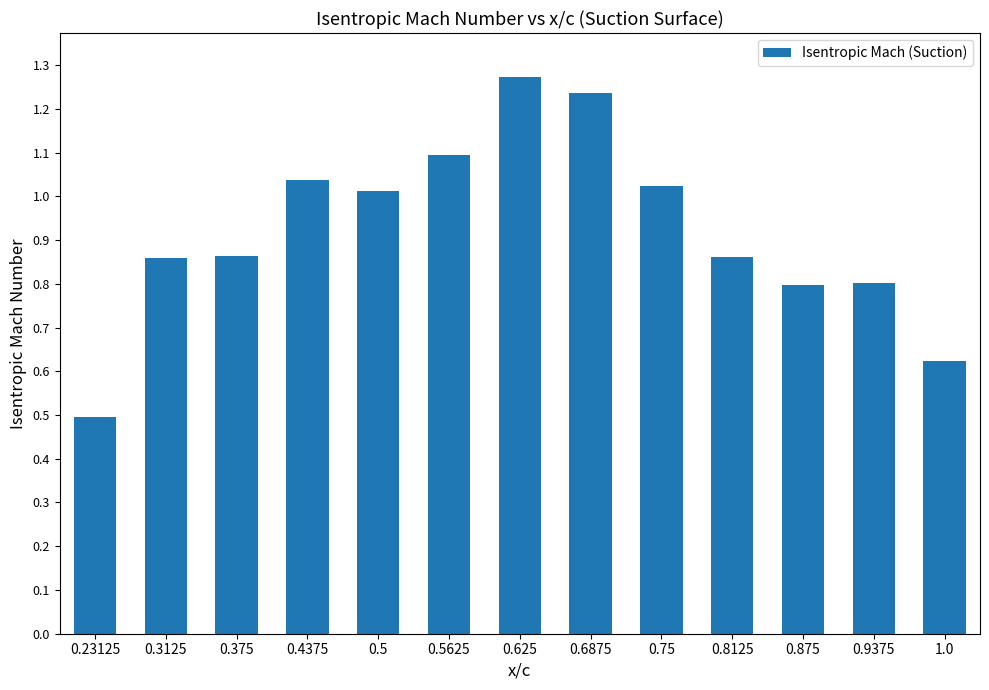

How many bars are there in total?

13